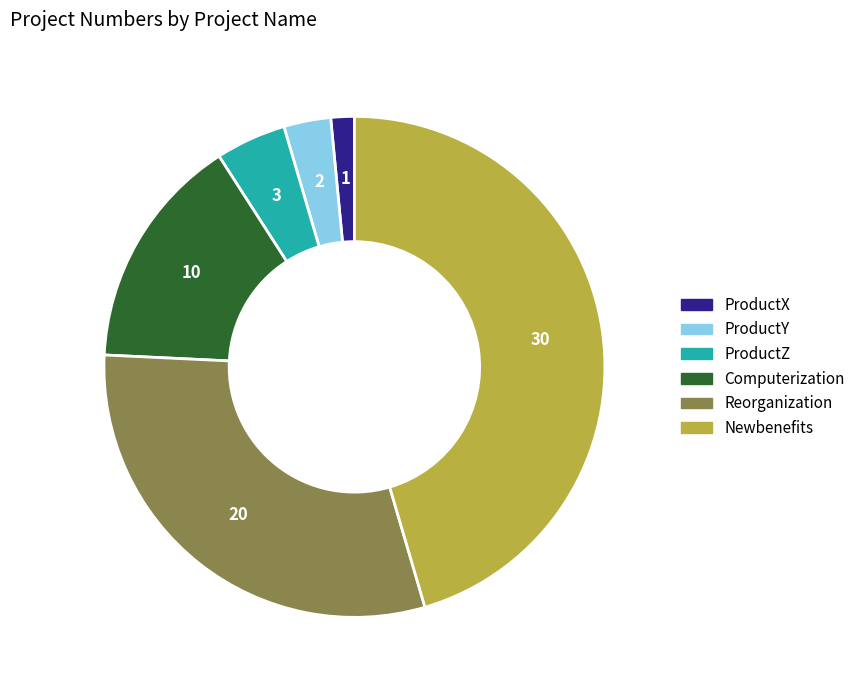

Is the sum of Newbenefits and Reorganization greater than half?

Yes